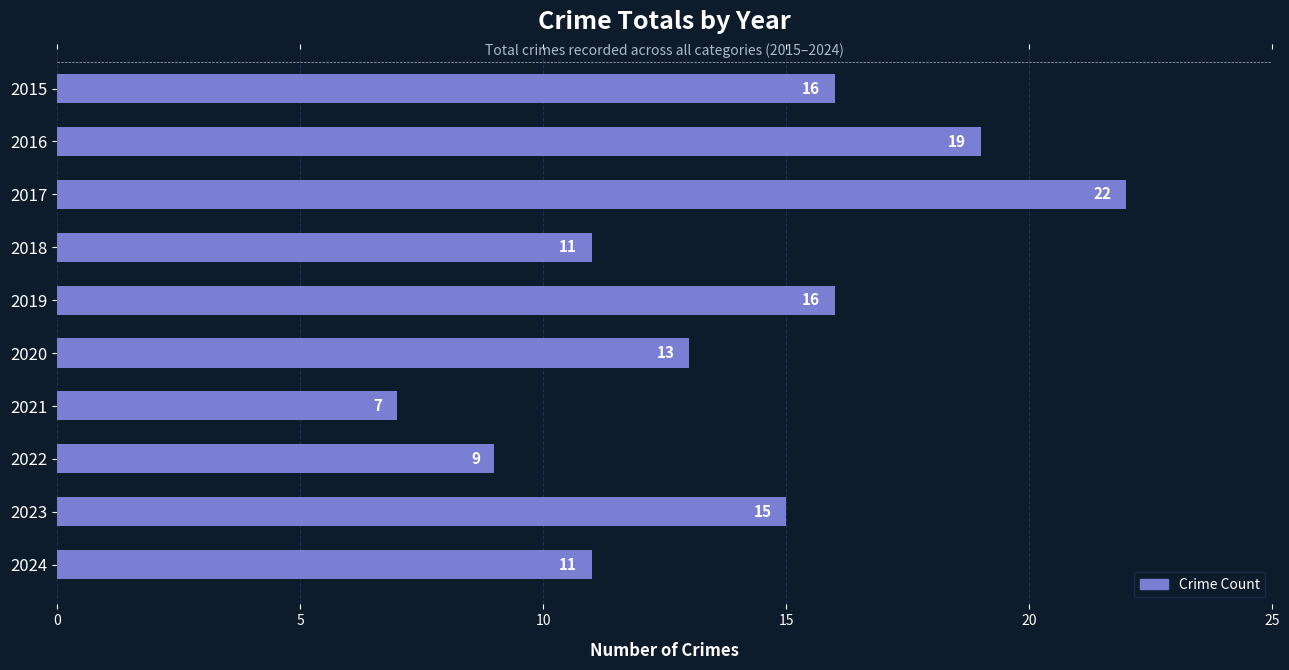

Are the bars grouped side by side (vs. stacked)?

No